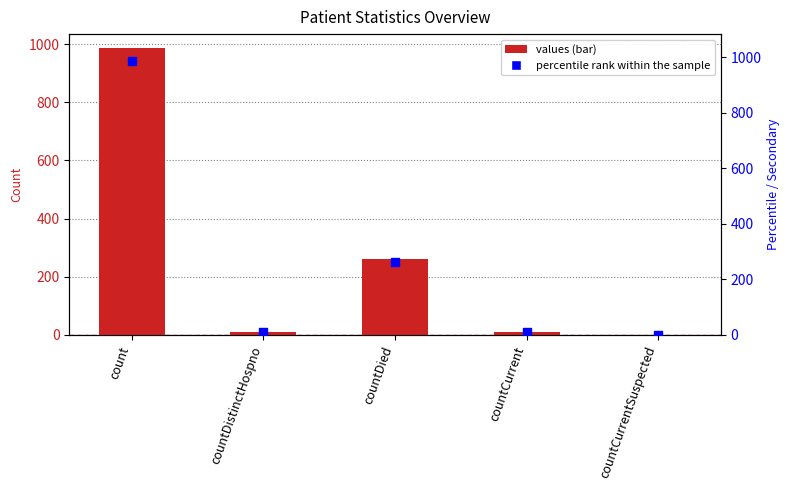

Which series reaches the minimum Y coordinate?

values